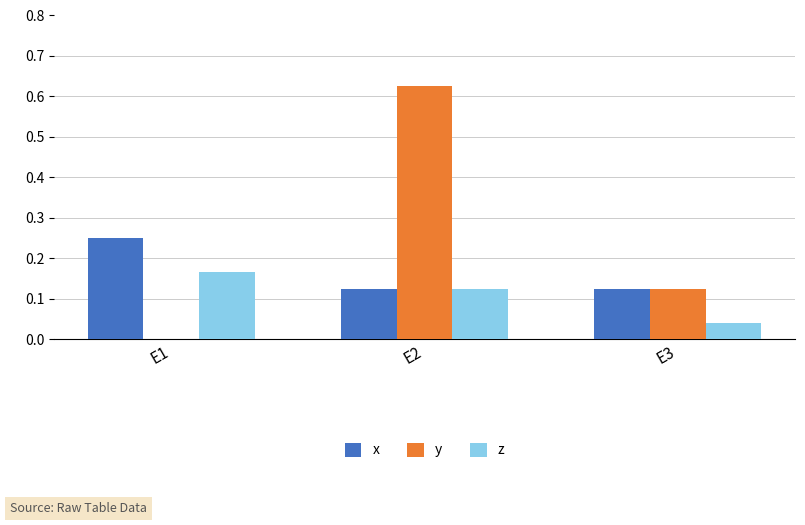

Between E2 and E3, which series saw the biggest shift?

y